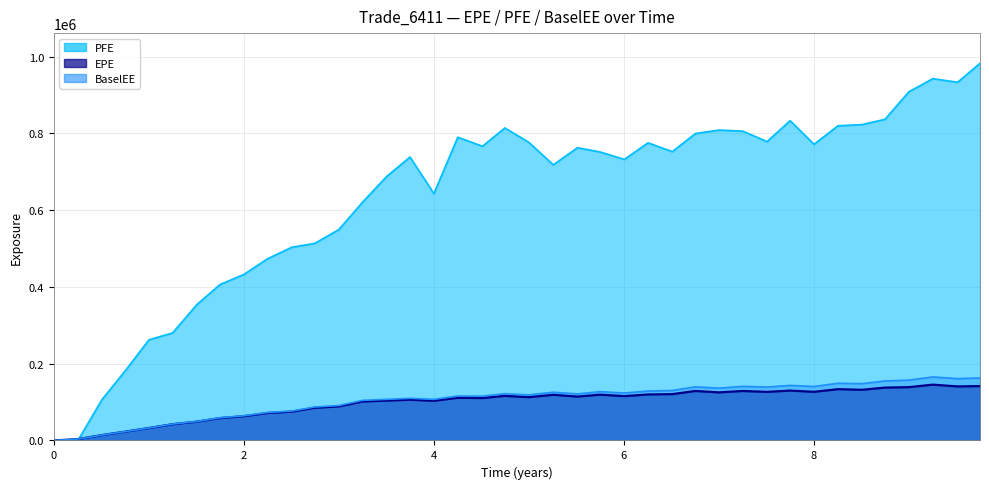

What is the label of the 37th point from the left?

8.99858